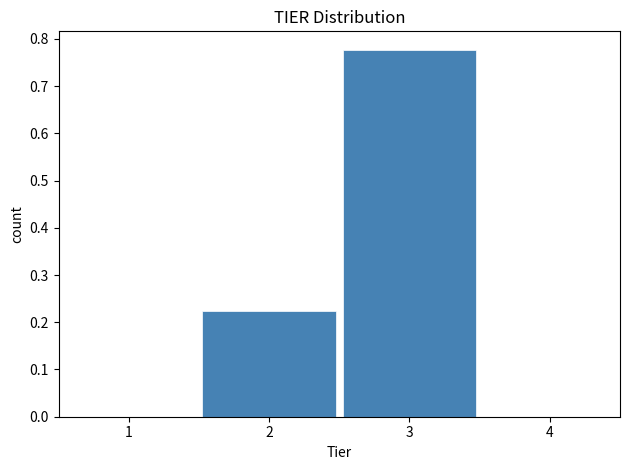

Which range on the x-axis has the tallest bar?

2.5 to 3.5